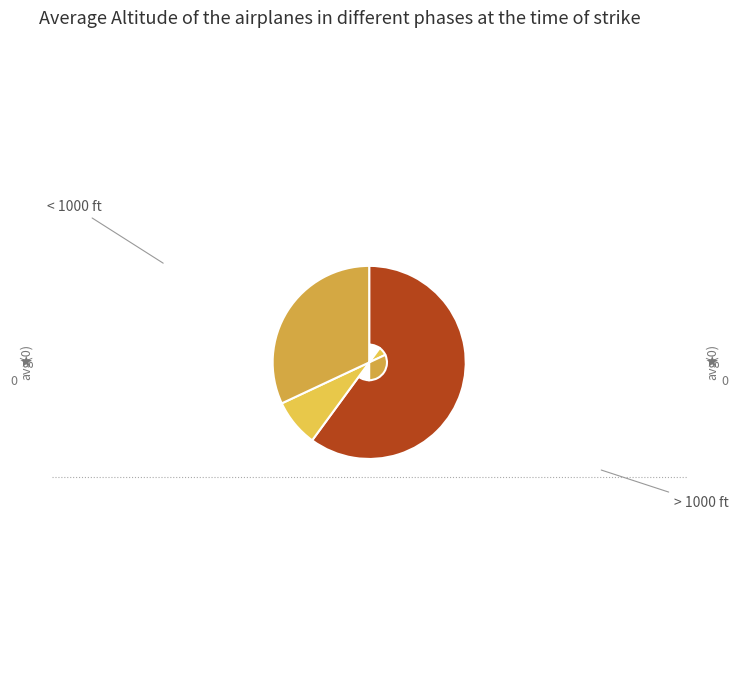

Count the number of slices in the pie.

3